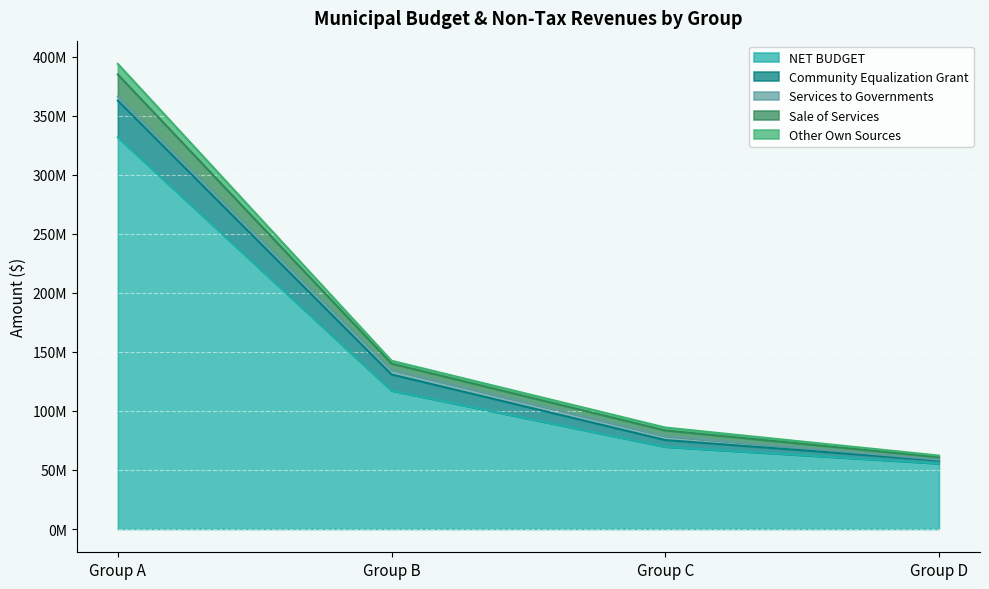

True or false: NET BUDGET has more than 0 interior local peaks.

False